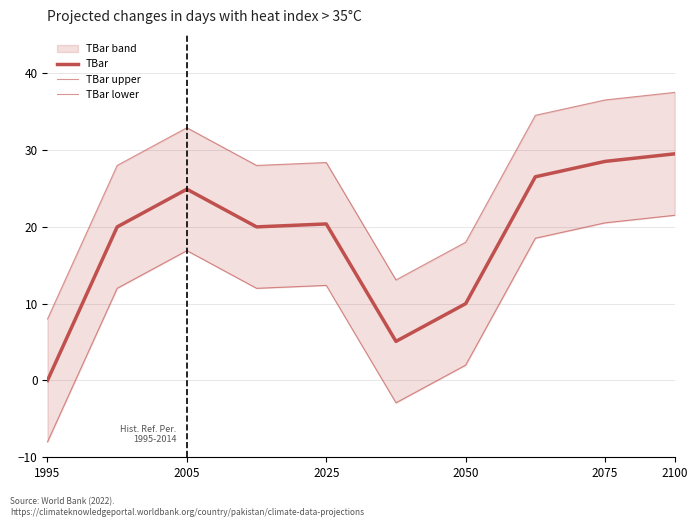

Reading left to right, extract all data points from this chart.

TBar: 0.0	20.0	24.9	20.0	20.4	5.1	10.0	26.5	28.5	29.5
TBar upper: 8.0	28.0	32.9	28.0	28.4	13.1	18.0	34.5	36.5	37.5
TBar lower: -8.0	12.0	16.9	12.0	12.4	-2.9	2.0	18.5	20.5	21.5